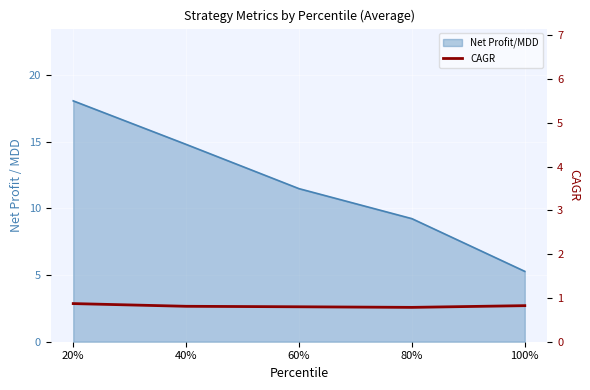

Is it true that the value at 20% is 5.1?

False